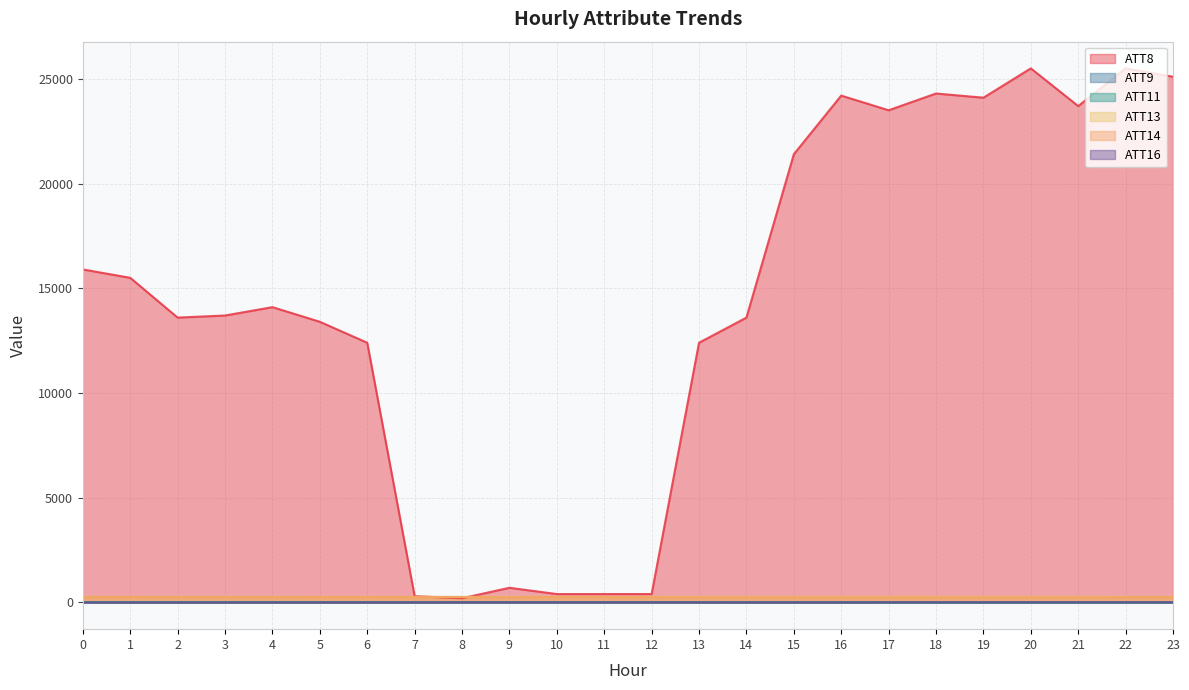

The value of ATT8 at 9 is 438.5. True or false?

False